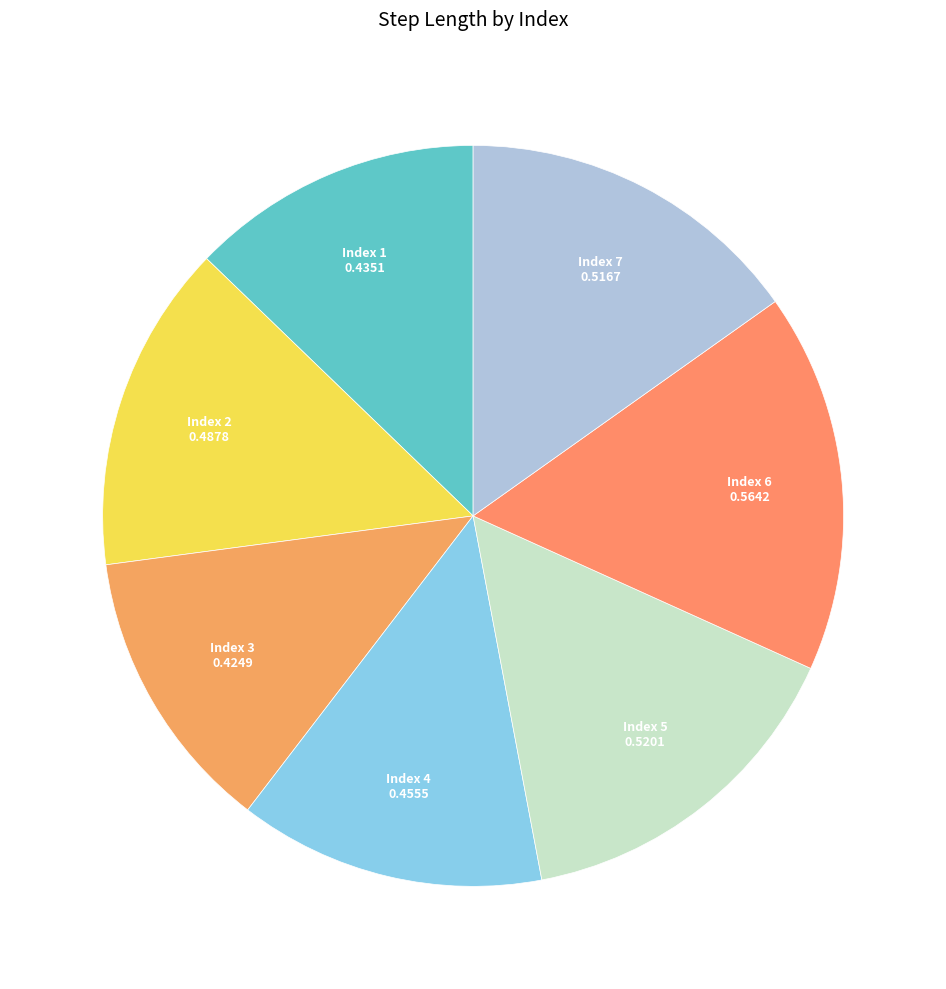

How many slices are in this pie chart?

7